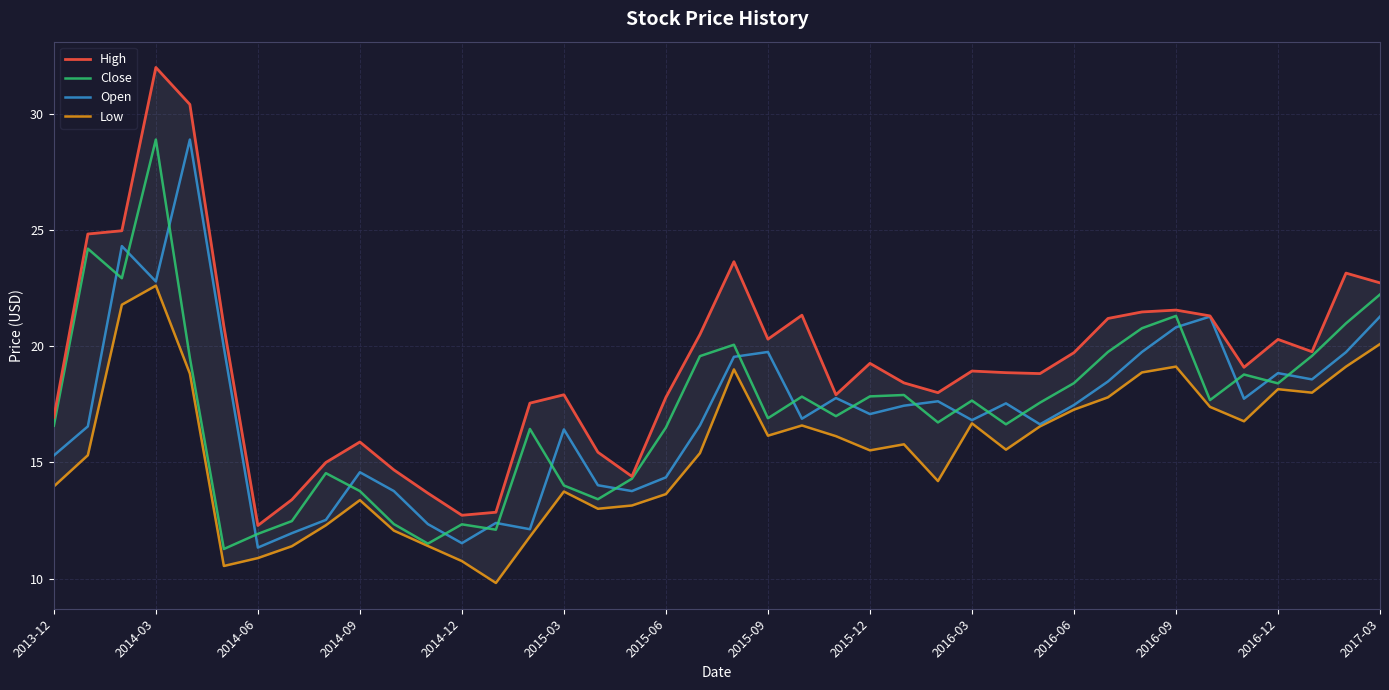

What is the minimum value for Open?

11.3